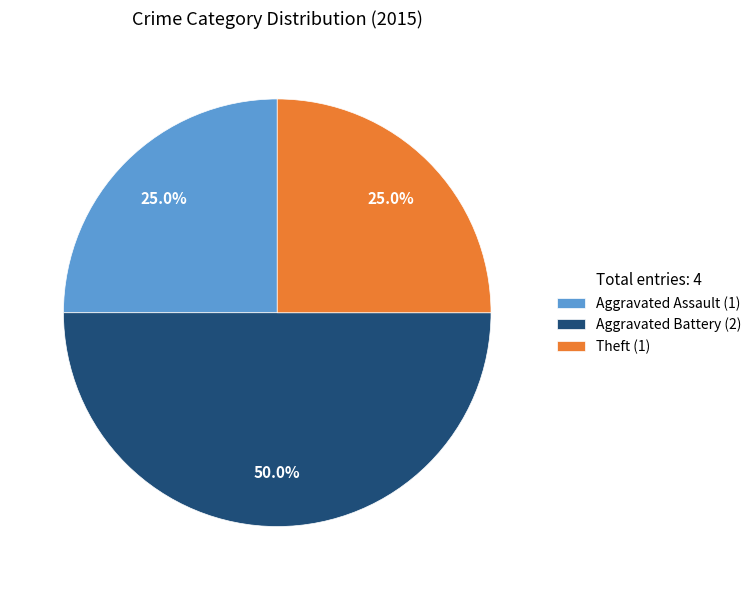

Between Aggravated Assault (1) and Aggravated Battery (2), which is larger?

Aggravated Battery (2)